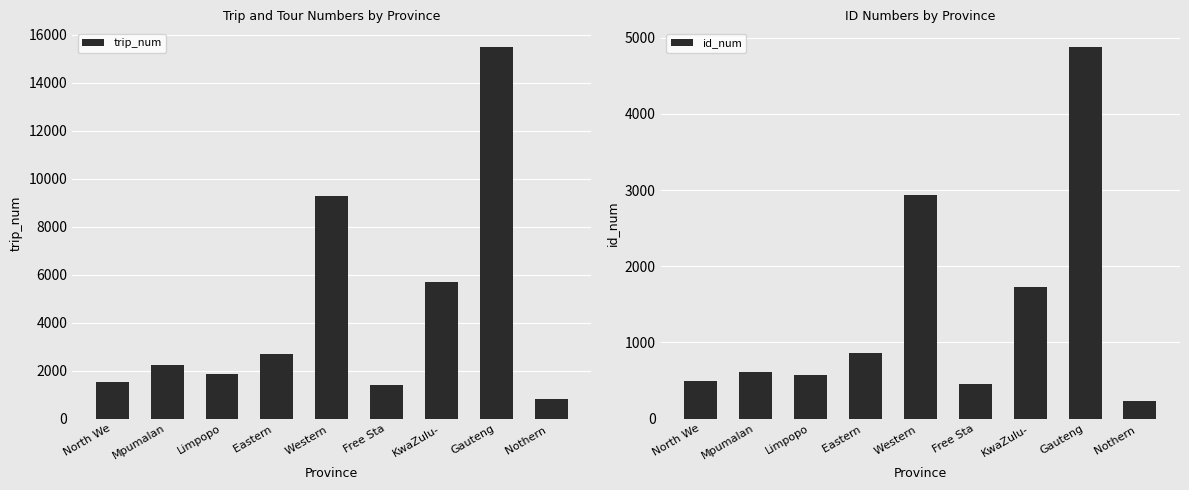

What is the value of the trip_num bar at the 9th from the left?

802